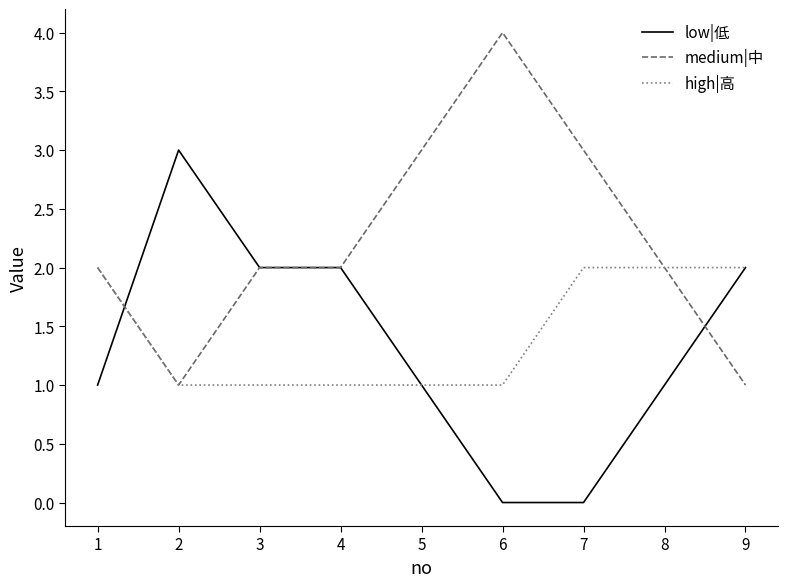

Which series has the largest total across all categories?

medium|中